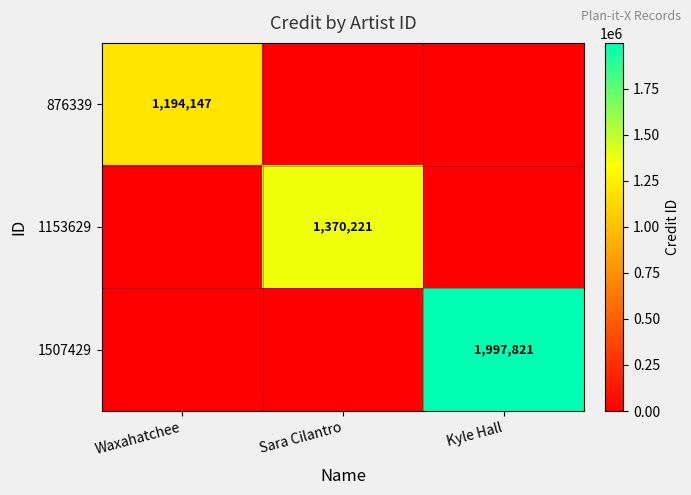

Count the number of categories in the chart.

3